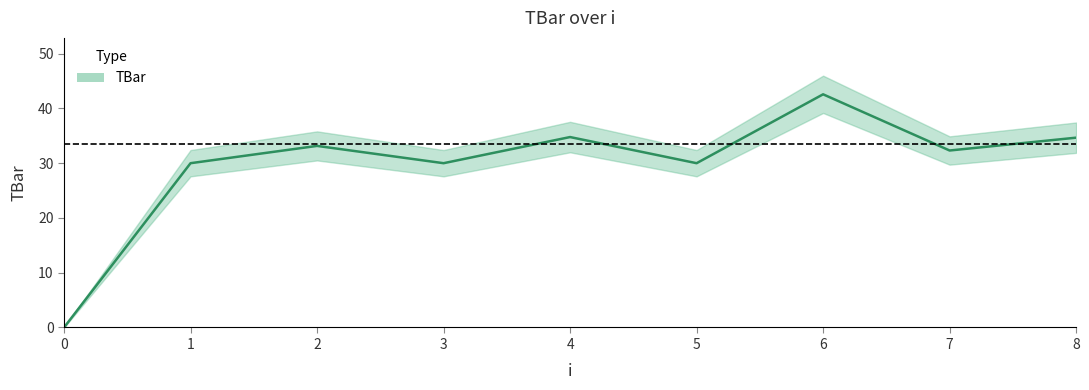

Between 6 and 8, which is larger?

6